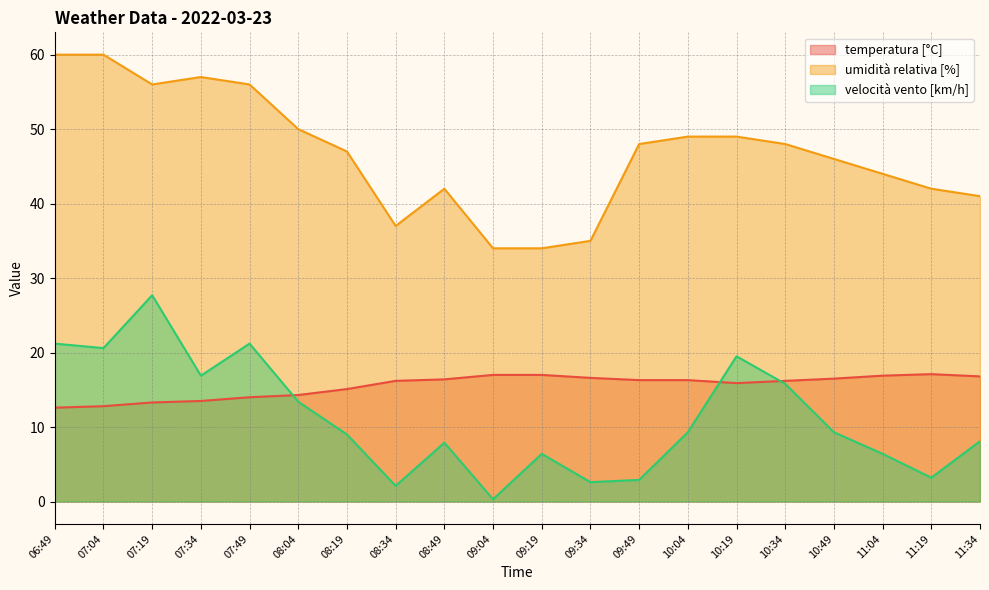

Where is velocità vento [km/h] nearest to the value 14?

08:04